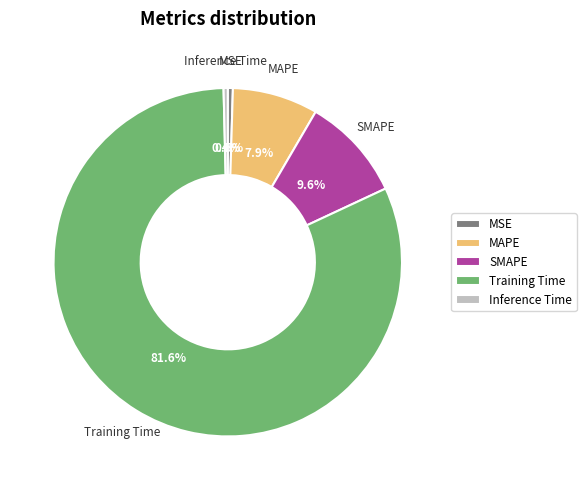

How many segments does this pie chart have?

5